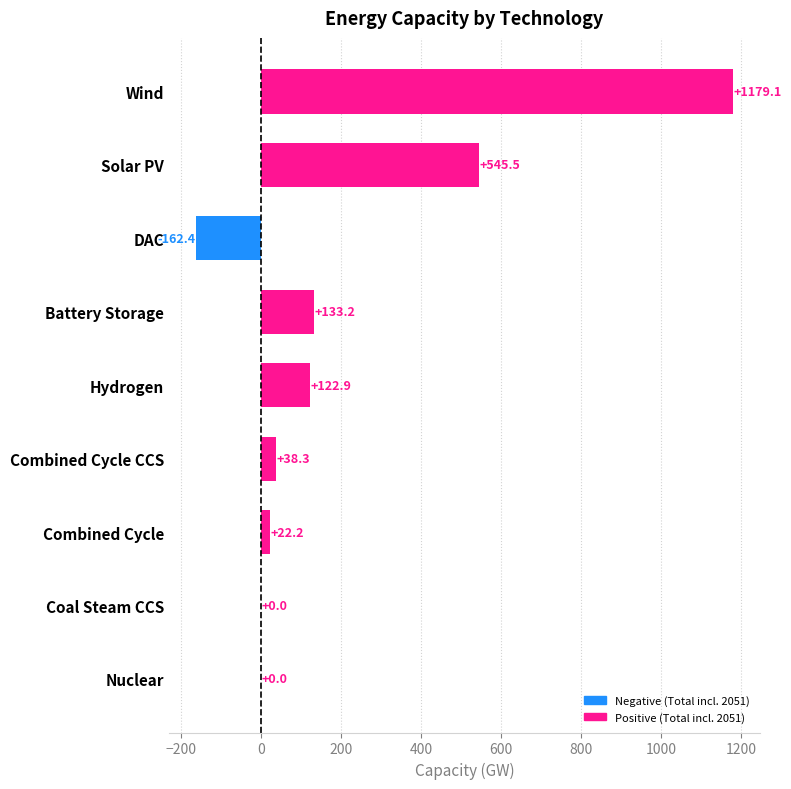

What is the sum of all values?

1878.8